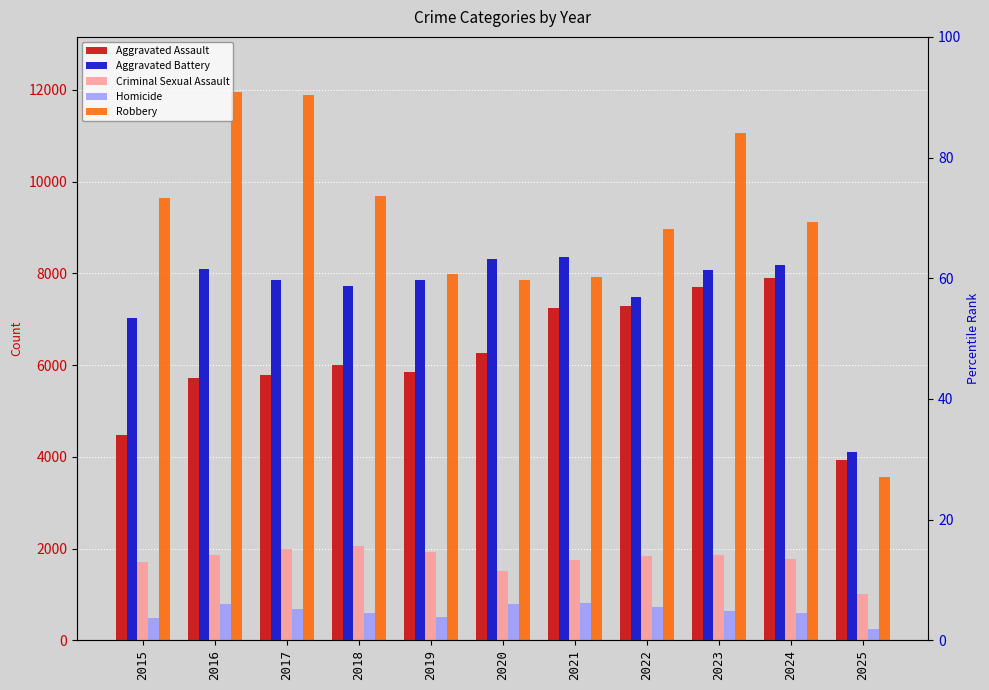

Between 2015 and 2019, which series saw the biggest shift?

Robbery